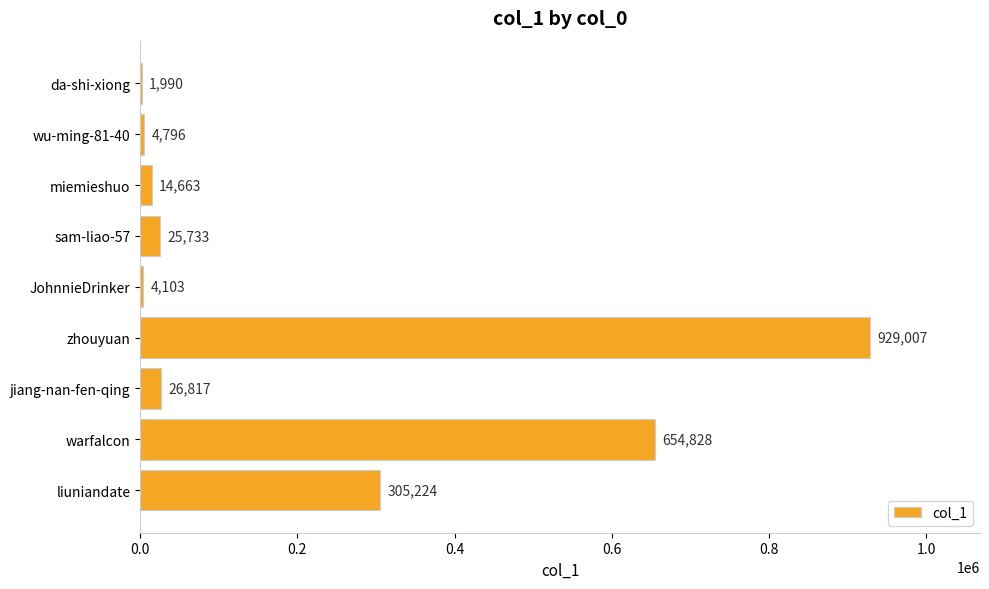

At which label is the value closest to 465498?

liuniandate